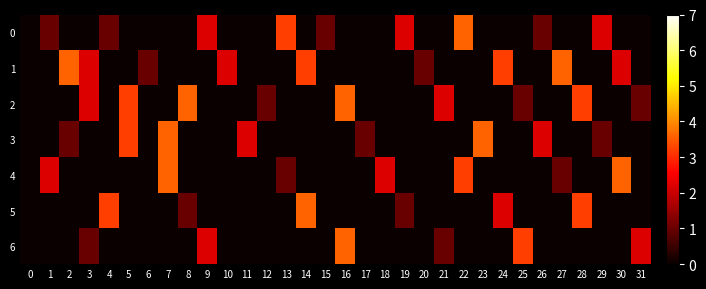

Between 13 and 18, which is larger?

13